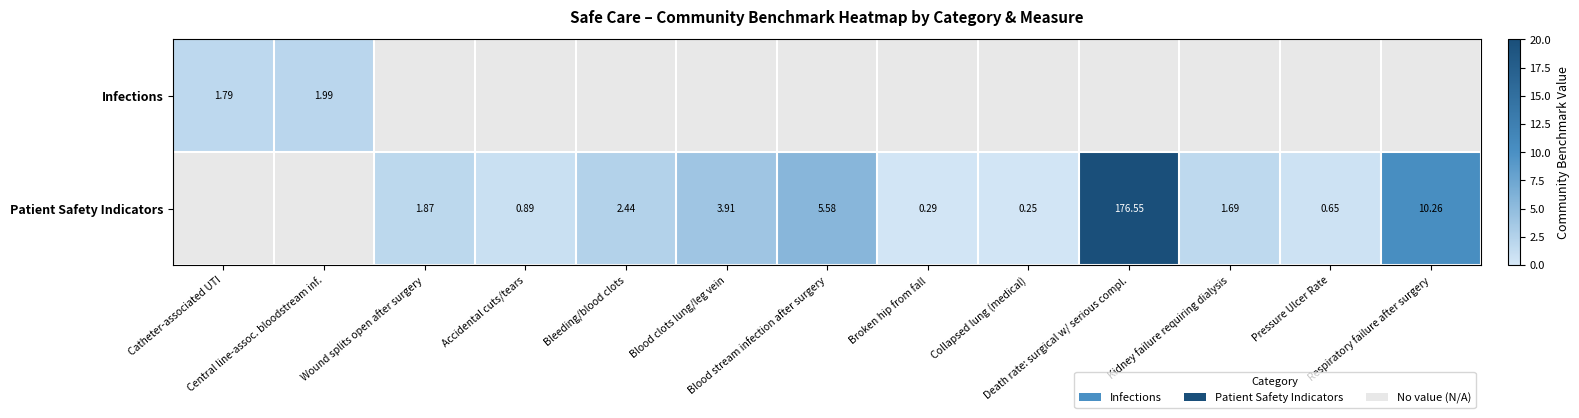

How many data points does each series have?

13